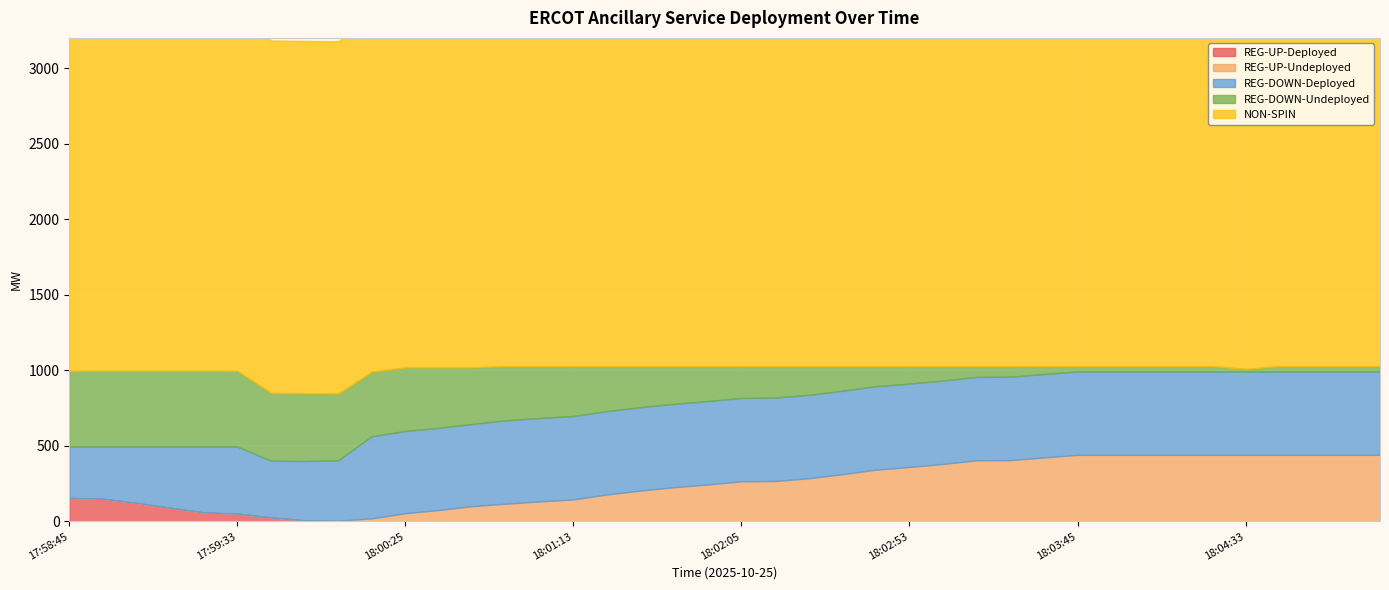

The value of REG-DOWN-Undeployed at 18:02:13 is 208. True or false?

True